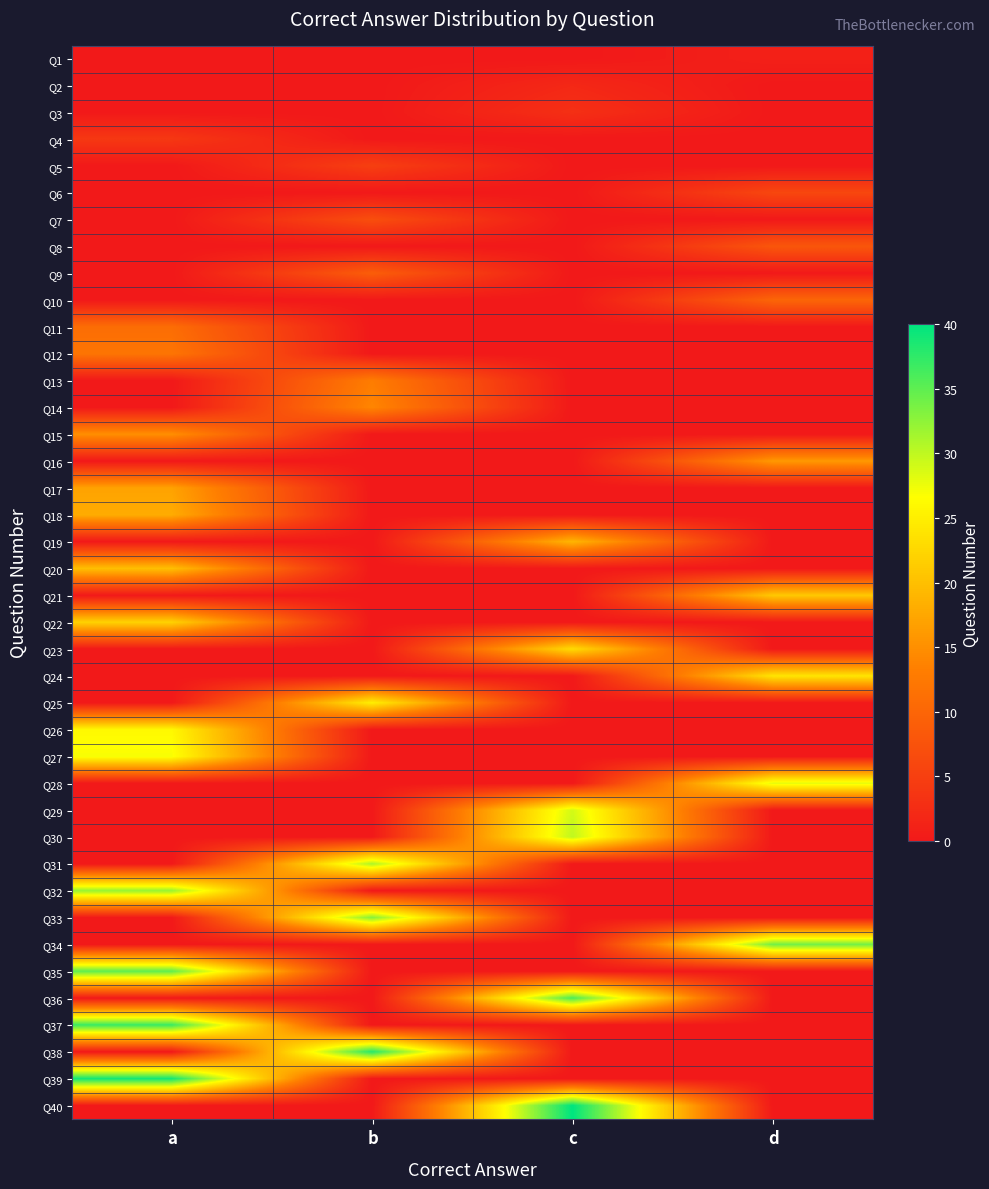

Reading left to right, list all the values displayed in this chart.

Q1: a=0	b=0	c=0	d=1
Q2: a=0	b=0	c=2	d=0
Q3: a=0	b=0	c=3	d=0
Q4: a=4	b=0	c=0	d=0
Q5: a=0	b=5	c=0	d=0
Q6: a=0	b=0	c=0	d=6
Q7: a=0	b=7	c=0	d=0
Q8: a=0	b=0	c=0	d=8
Q9: a=0	b=9	c=0	d=0
Q10: a=0	b=0	c=0	d=10
Q11: a=11	b=0	c=0	d=0
Q12: a=12	b=0	c=0	d=0
Q13: a=0	b=13	c=0	d=0
Q14: a=0	b=14	c=0	d=0
Q15: a=15	b=0	c=0	d=0
Q16: a=0	b=0	c=0	d=16
Q17: a=17	b=0	c=0	d=0
Q18: a=18	b=0	c=0	d=0
Q19: a=0	b=0	c=19	d=0
Q20: a=20	b=0	c=0	d=0
Q21: a=0	b=0	c=0	d=21
Q22: a=22	b=0	c=0	d=0
Q23: a=0	b=0	c=23	d=0
Q24: a=0	b=0	c=0	d=24
Q25: a=0	b=25	c=0	d=0
Q26: a=26	b=0	c=0	d=0
Q27: a=27	b=0	c=0	d=0
Q28: a=0	b=0	c=0	d=28
Q29: a=0	b=0	c=29	d=0
Q30: a=0	b=0	c=30	d=0
Q31: a=0	b=31	c=0	d=0
Q32: a=32	b=0	c=0	d=0
Q33: a=0	b=33	c=0	d=0
Q34: a=0	b=0	c=0	d=34
Q35: a=35	b=0	c=0	d=0
Q36: a=0	b=0	c=36	d=0
Q37: a=37	b=0	c=0	d=0
Q38: a=0	b=38	c=0	d=0
Q39: a=39	b=0	c=0	d=0
Q40: a=0	b=0	c=40	d=0